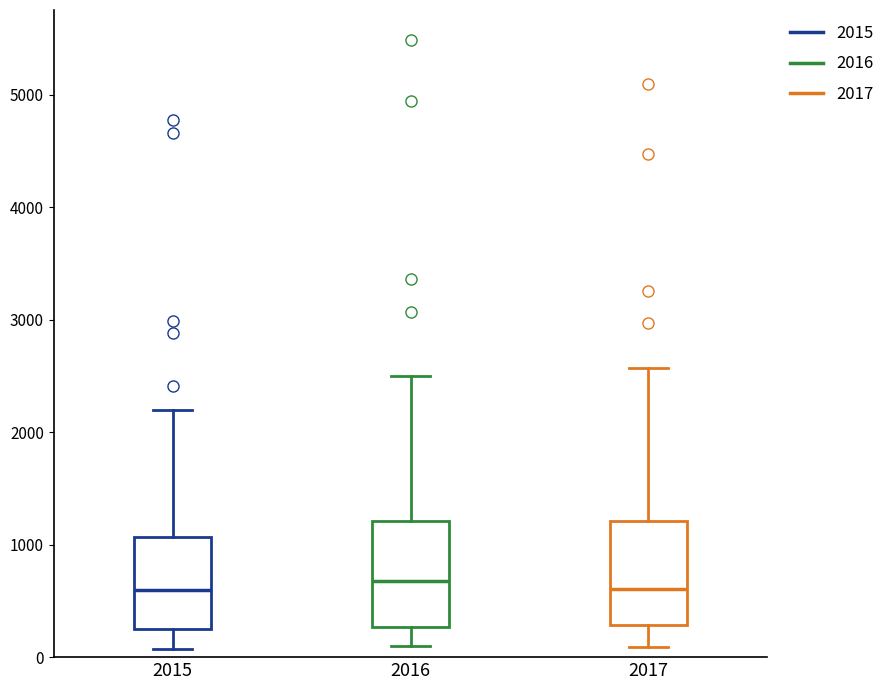

Reading left to right, read every box against the y-axis: the position of its median line, the range the box covers, and the ends of its whiskers. The values are not printed on the chart, so give them approximately, as read against the axis.

2015: median 600, box 300 to 1100, whiskers 100 to 2200
2016: median 700, box 300 to 1200, whiskers 100 to 2500
2017: median 600, box 300 to 1200, whiskers 100 to 2600